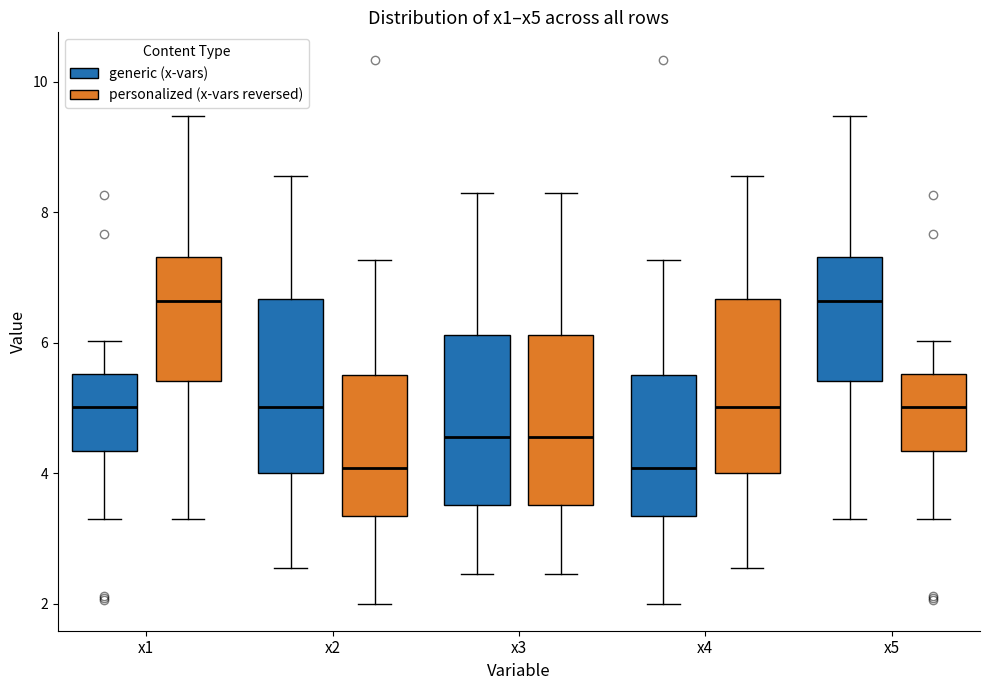

Where does the upper whisker of the box for x2 (generic (x-vars)) end on the y-axis? The values are not printed on the chart, so give them approximately, as read against the axis.

8.6